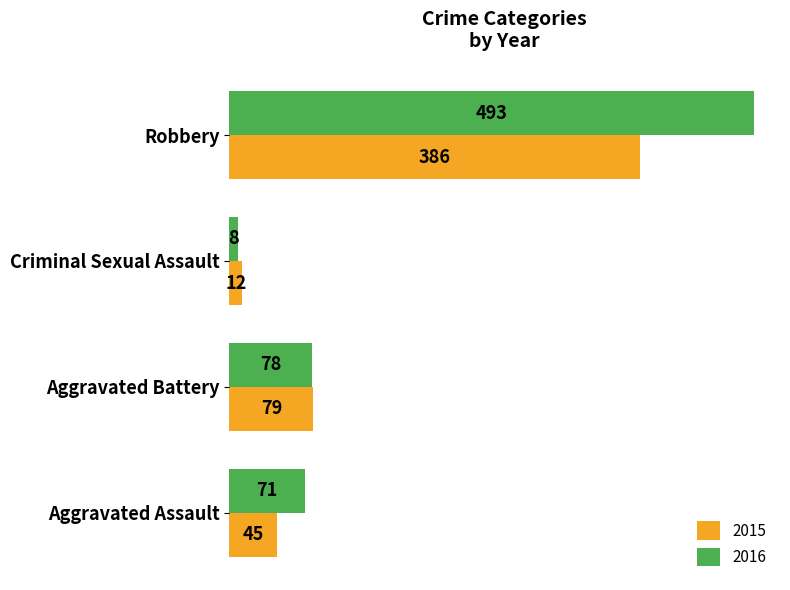

The 2016 series shows 127 at Aggravated Battery. True or false?

False